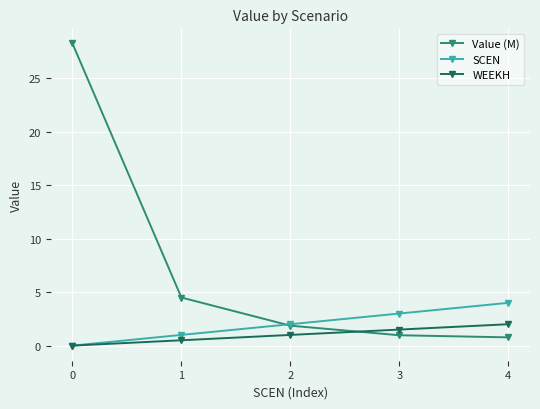

Which series changed the most between 0 and 4?

Value (M)